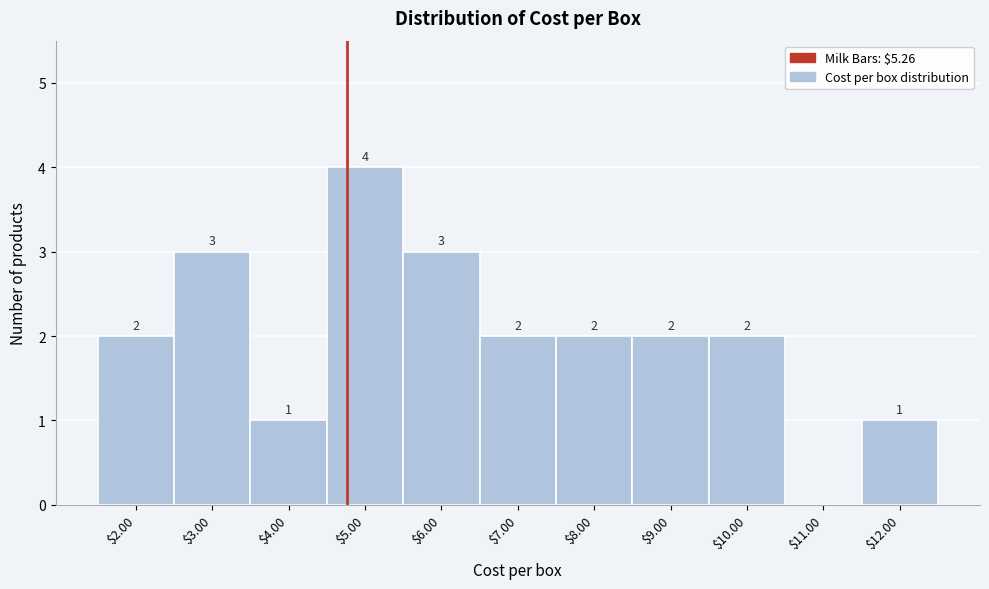

How many values are between 1 and 3?

9